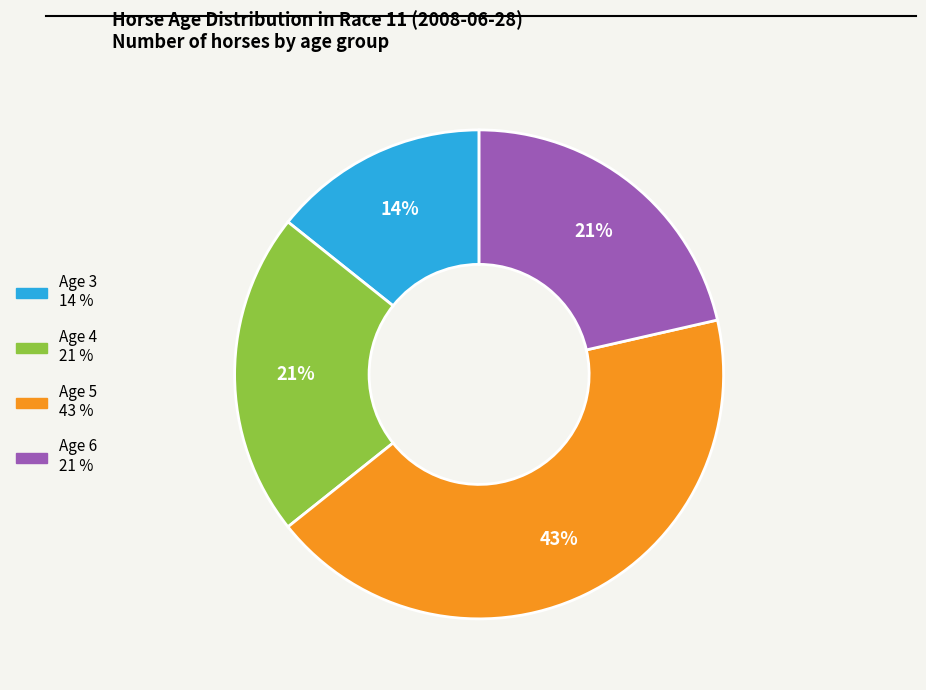

To the nearest percent, what is the difference between the largest and smallest slice percentages?

29%